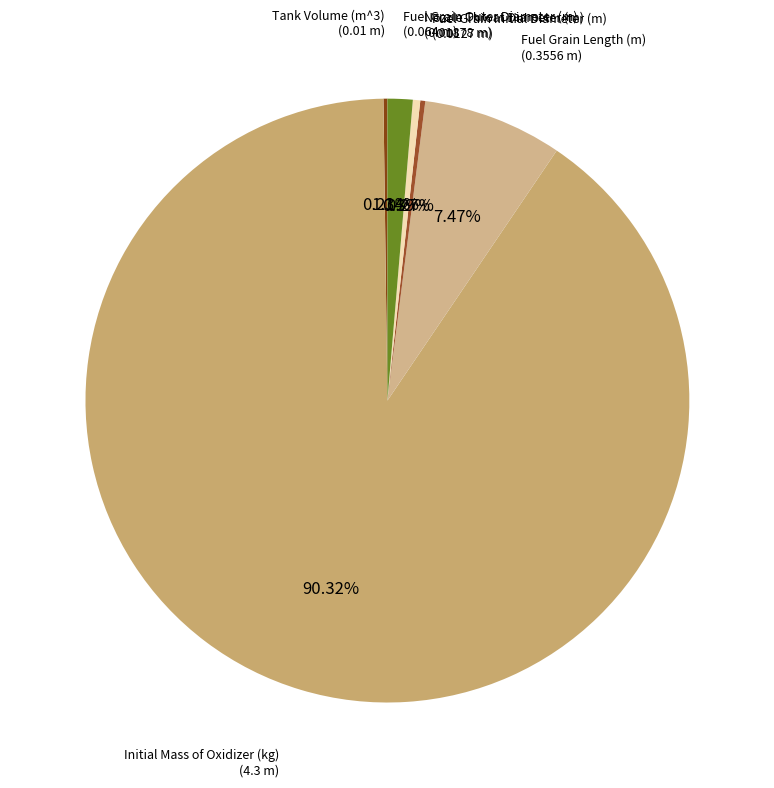

Is there any slice that represents more than half of the pie?

Yes